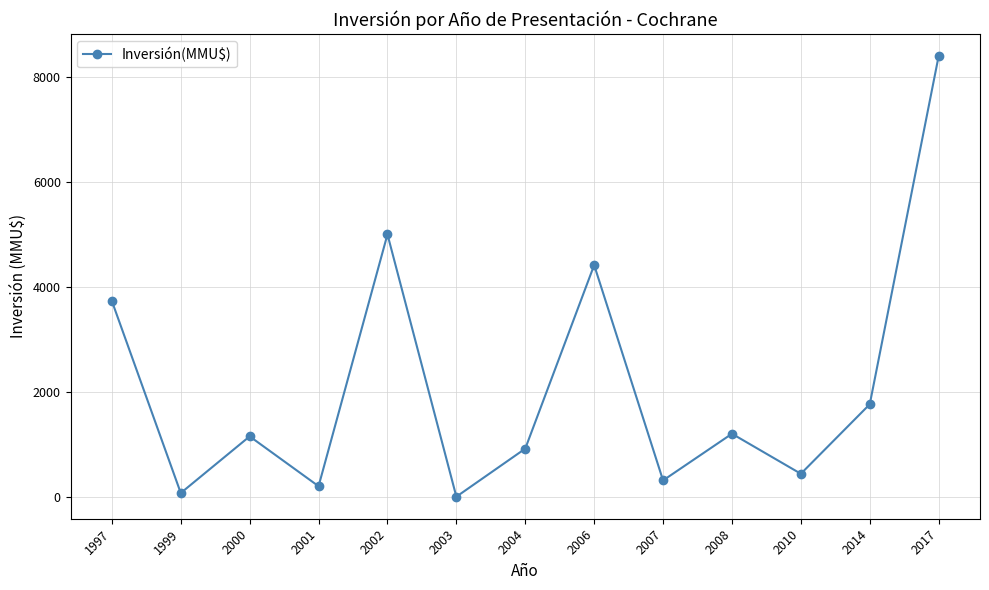

The chart shows a value of 70 at 1999. True or false?

True